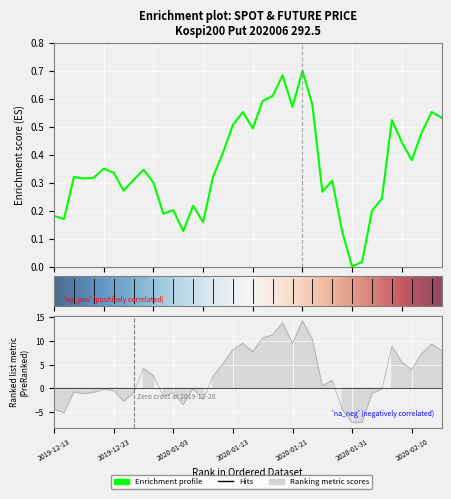

What is the greatest value displayed?

14.2